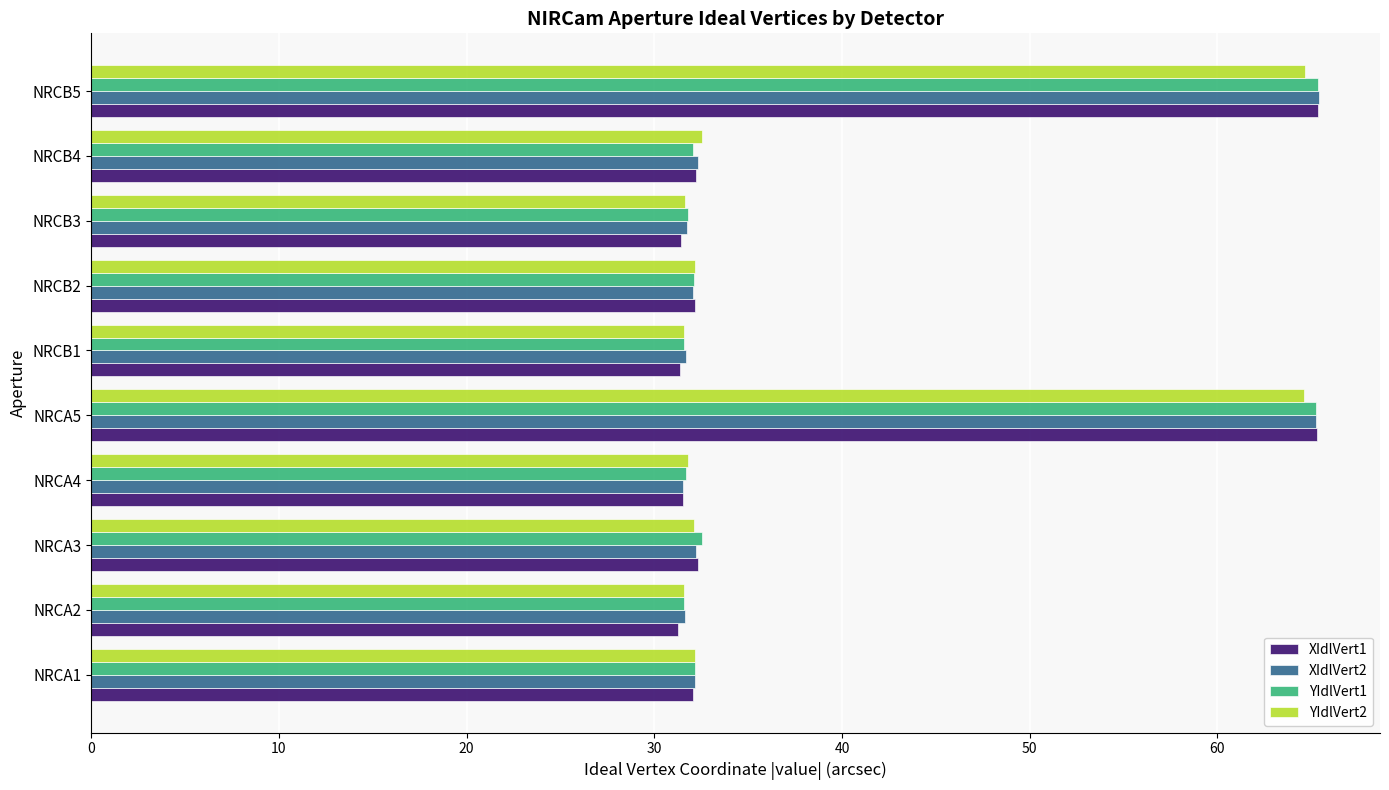

What is the greatest value displayed?

65.4